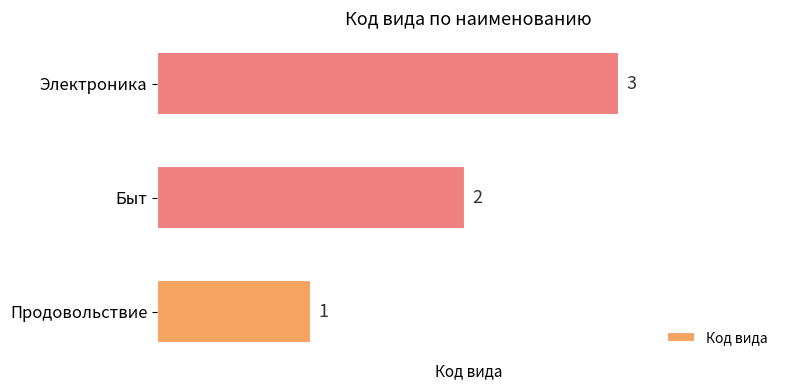

What is the difference between the second highest and minimum values?

1